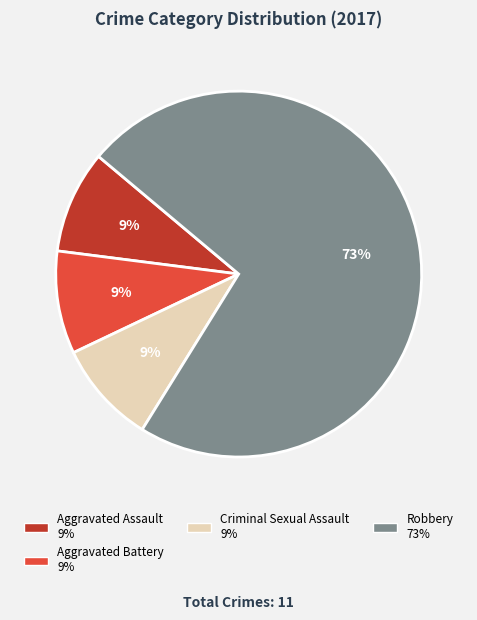

To the nearest percent, what is the average slice percentage?

25%